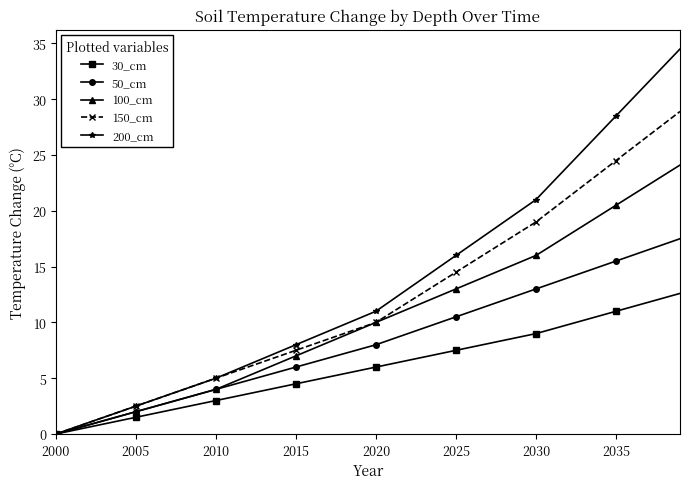

List the series in order of their overall mean, lowest first.

30_cm, 50_cm, 100_cm, 150_cm, 200_cm